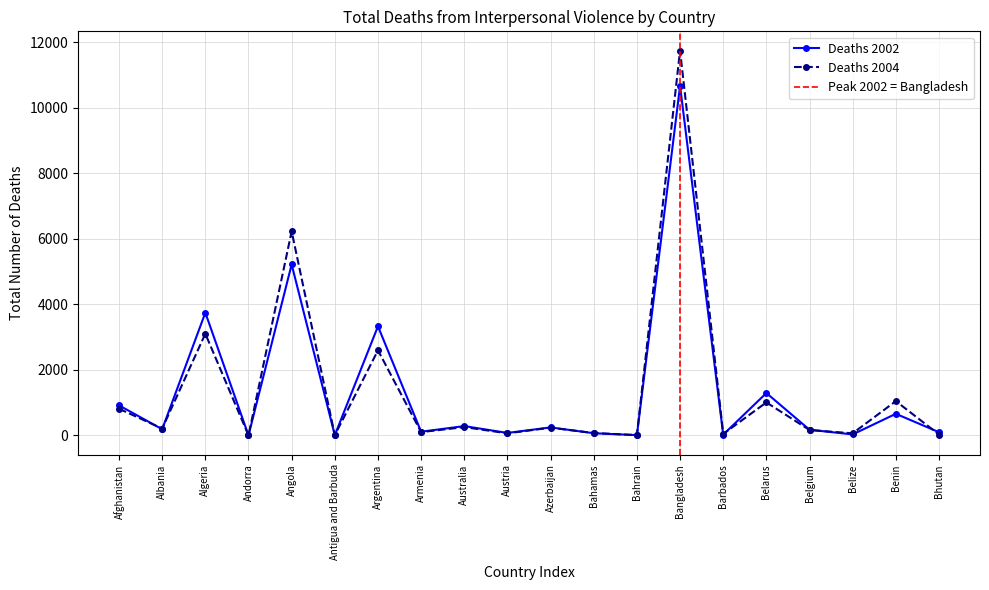

Which series changed the most between Barbados and Belgium?

Deaths 2002